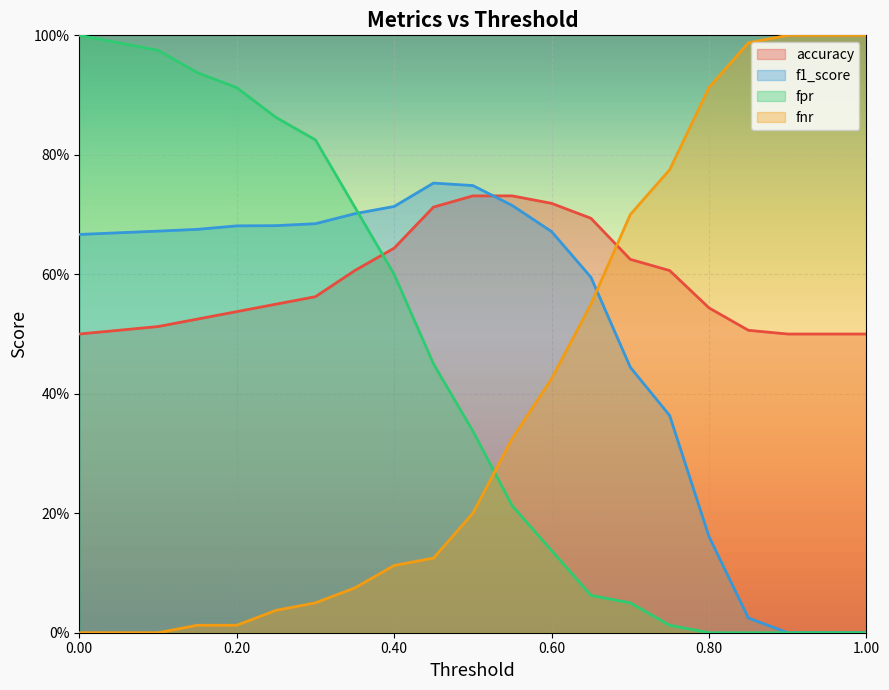

The value of fpr at 17 is 0.0. True or false?

True